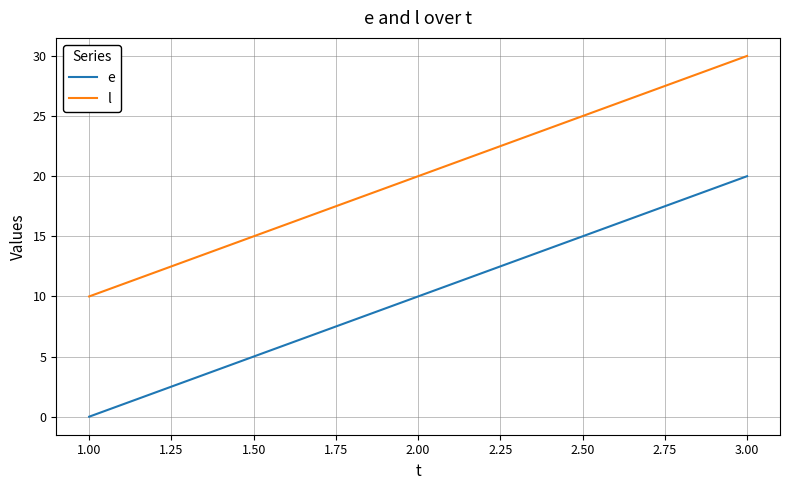

What is the highest value of the e series?

20